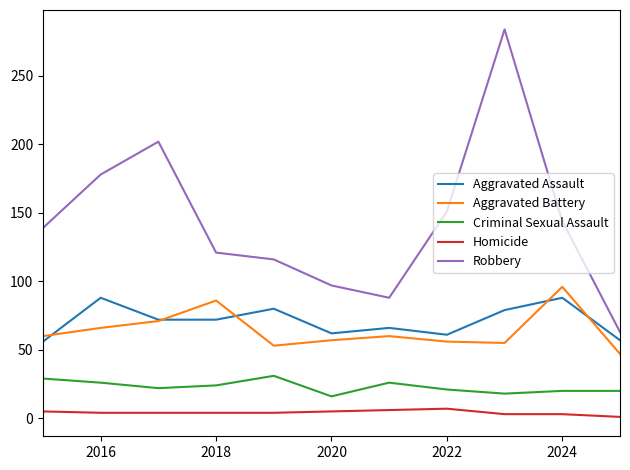

What is the maximum value for Criminal Sexual Assault?

31